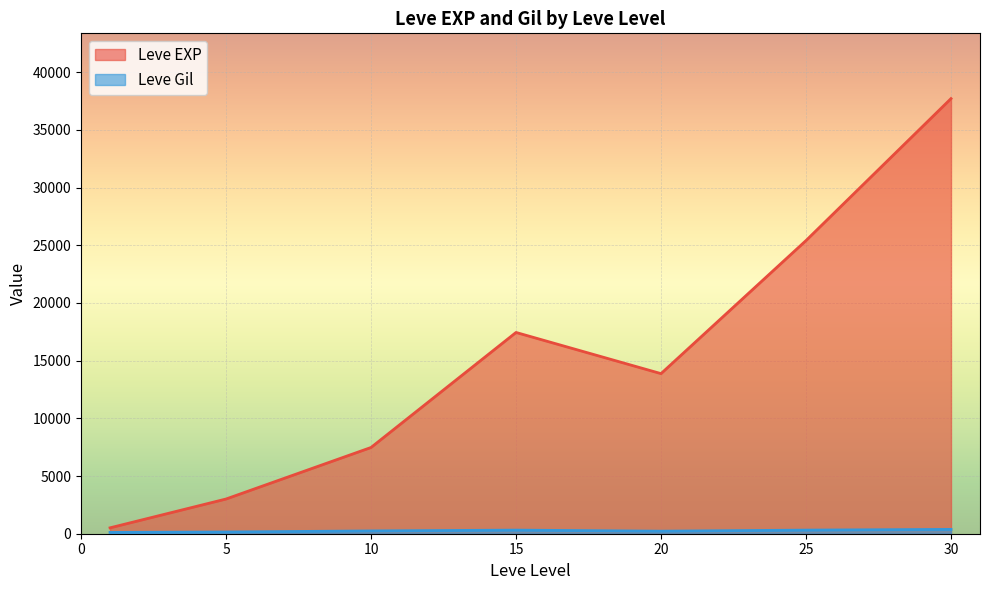

What is the average value of the Leve EXP series?

15062.9